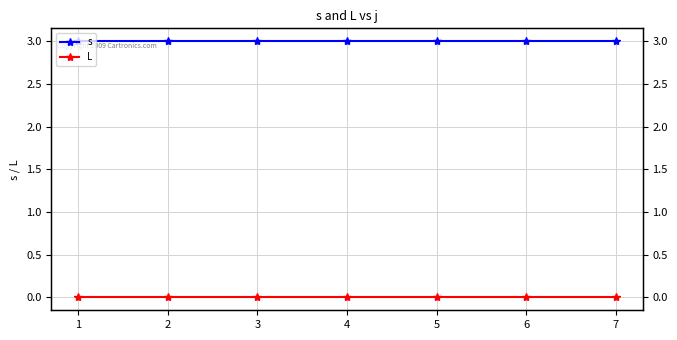

How many lines are shown in the chart?

2